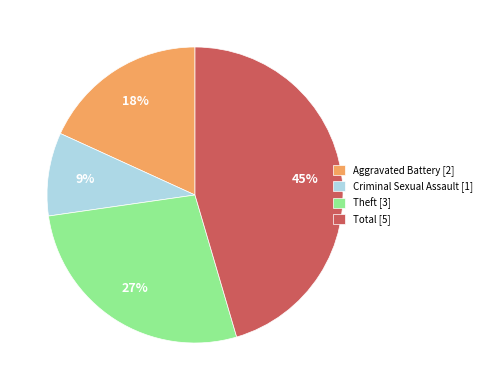

Do Theft [3] and Criminal Sexual Assault [1] together represent more than half of the pie?

No